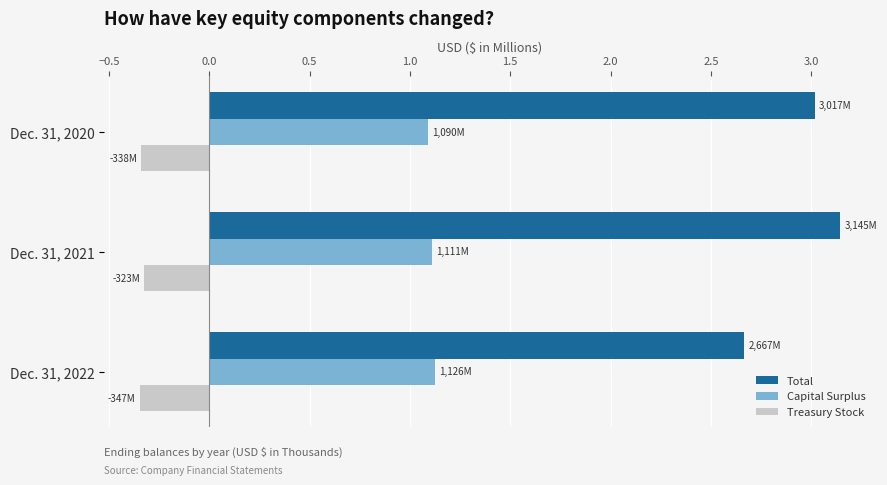

Rank the series by their maximum value, from lowest to highest.

Treasury Stock, Capital Surplus, Total